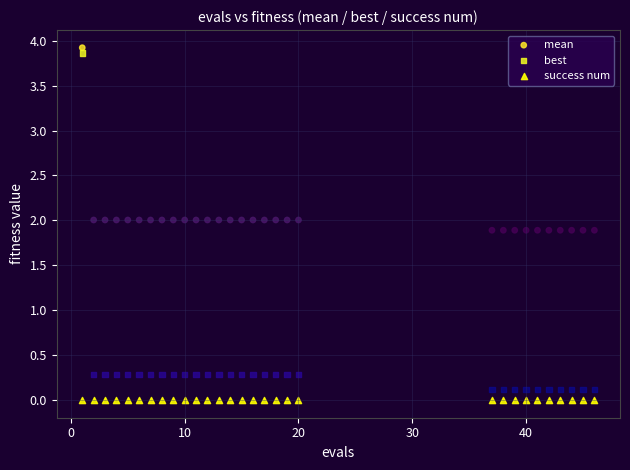

What are all the series names shown in the legend?

mean, best, success num